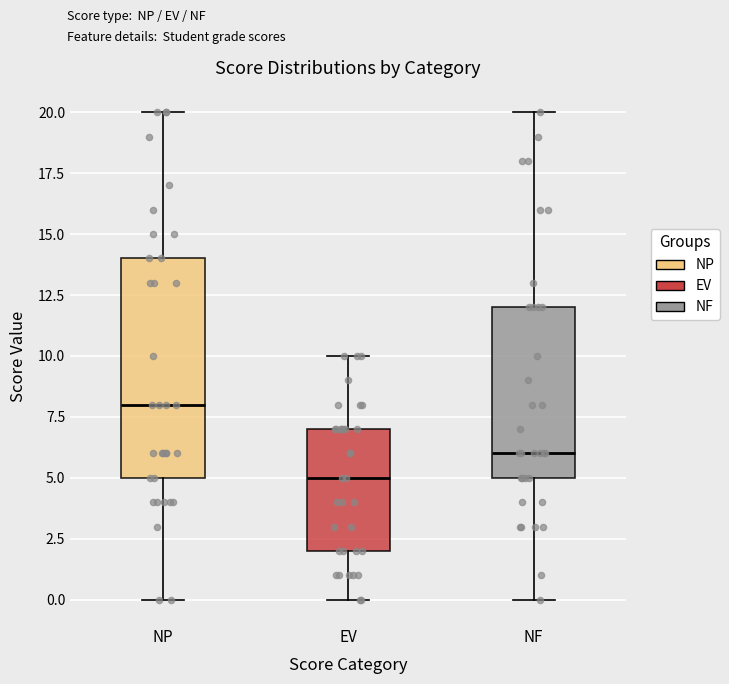

Reading left to right, read every box against the y-axis: the position of its median line, the range the box covers, and the ends of its whiskers. The values are not printed on the chart, so give them approximately, as read against the axis.

NP: median 8, box 5 to 14, whiskers 0 to 20
EV: median 5, box 2 to 7, whiskers 0 to 10
NF: median 6, box 5 to 12, whiskers 0 to 20